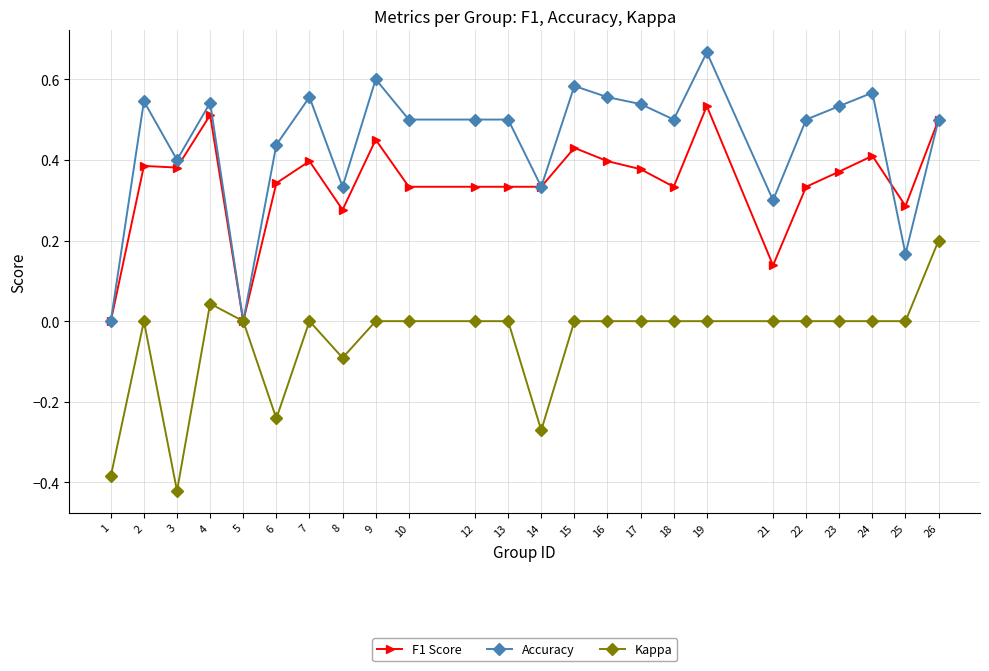

How many categories are shown in the chart?

24